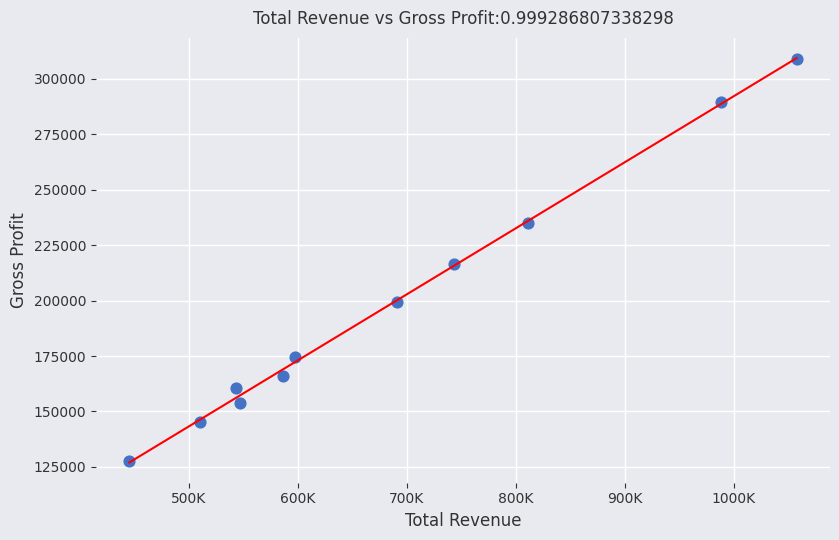

What is the range of X values (max minus min)?

612600